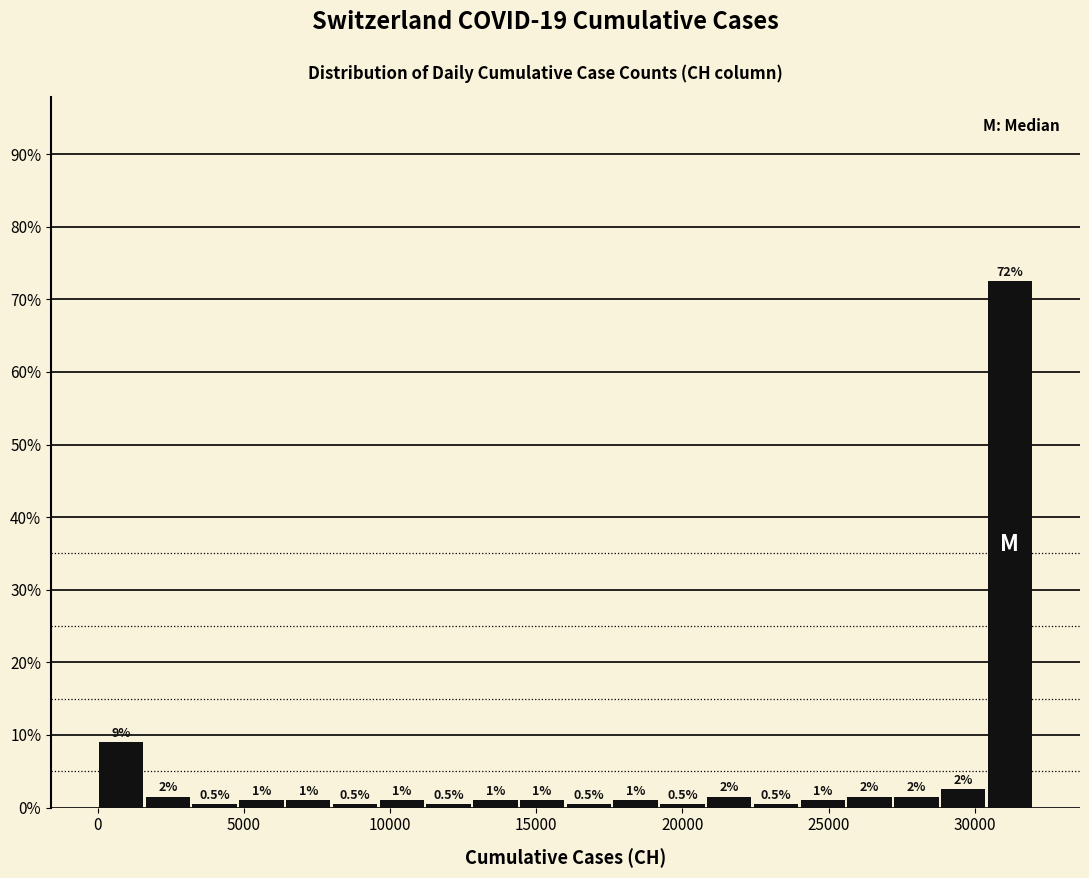

Read against the x-axis, roughly where is the centre of the tallest bar?

31000